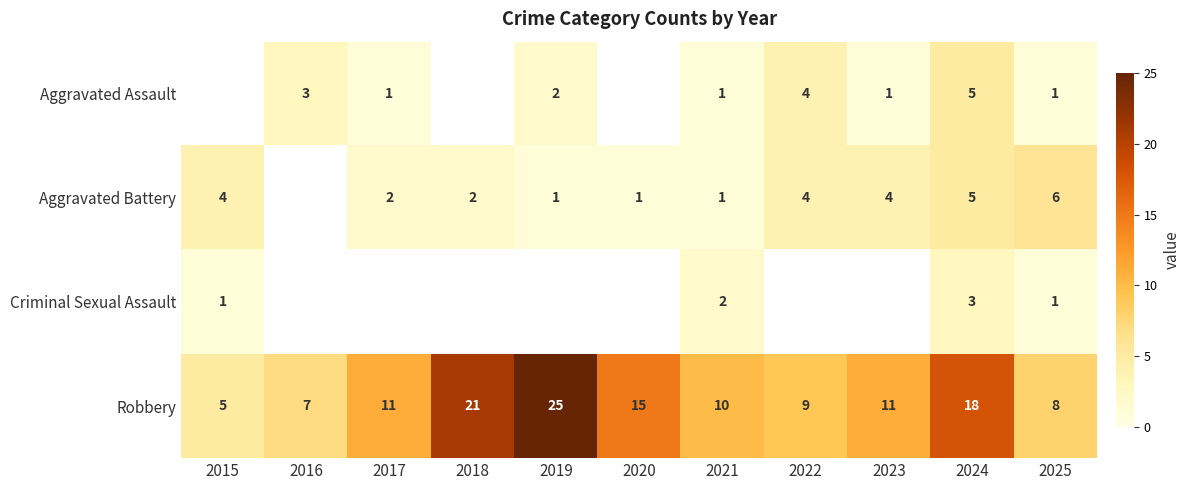

True or false: Aggravated Battery has a value of 1 at 2023.

False